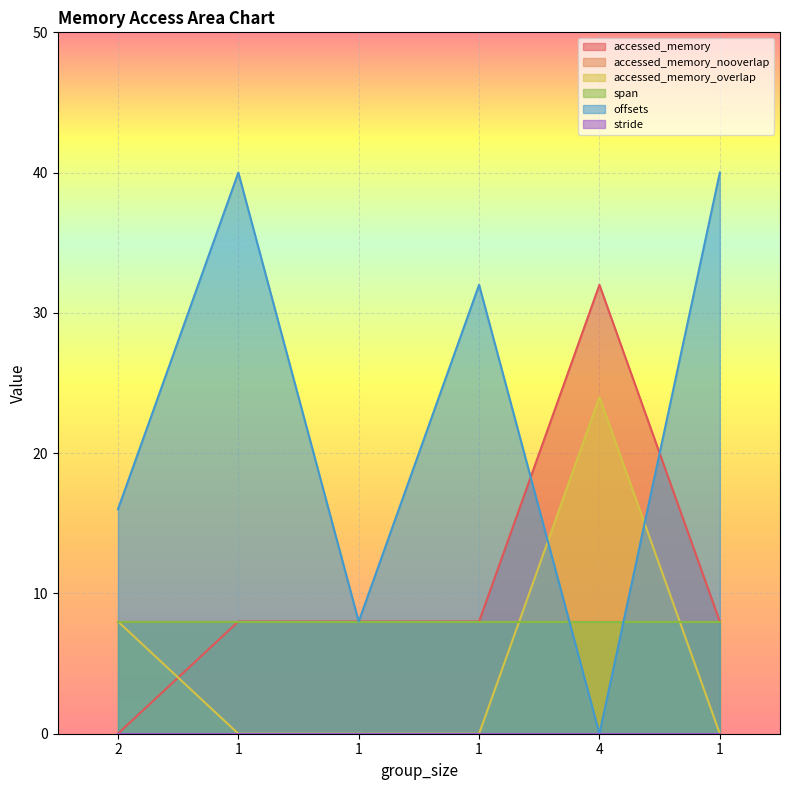

What is the label of the 6th point from the left?

1